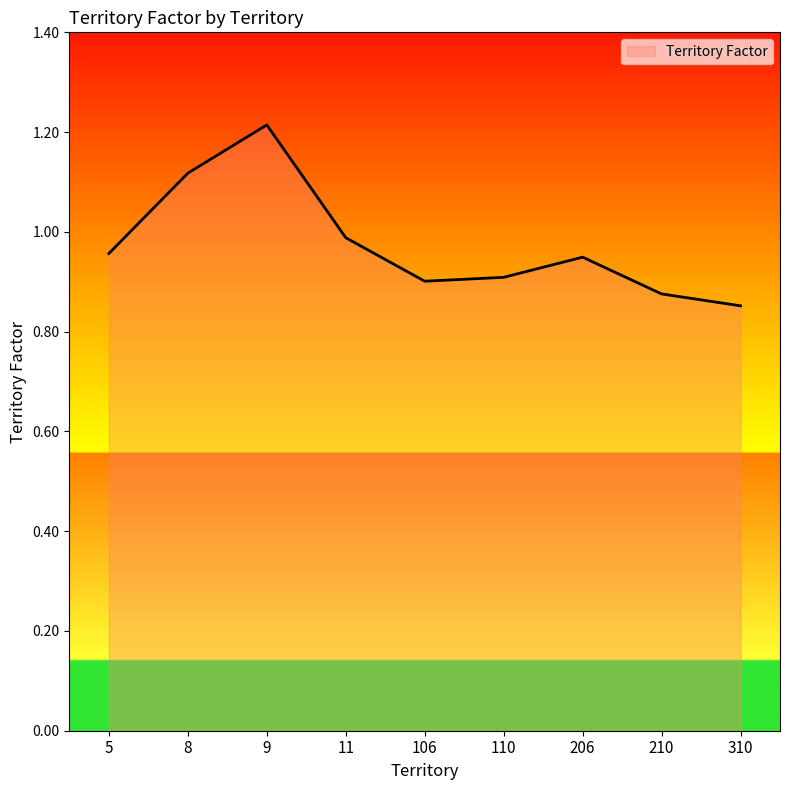

True or false: the data shows 0.3 at 5.

False